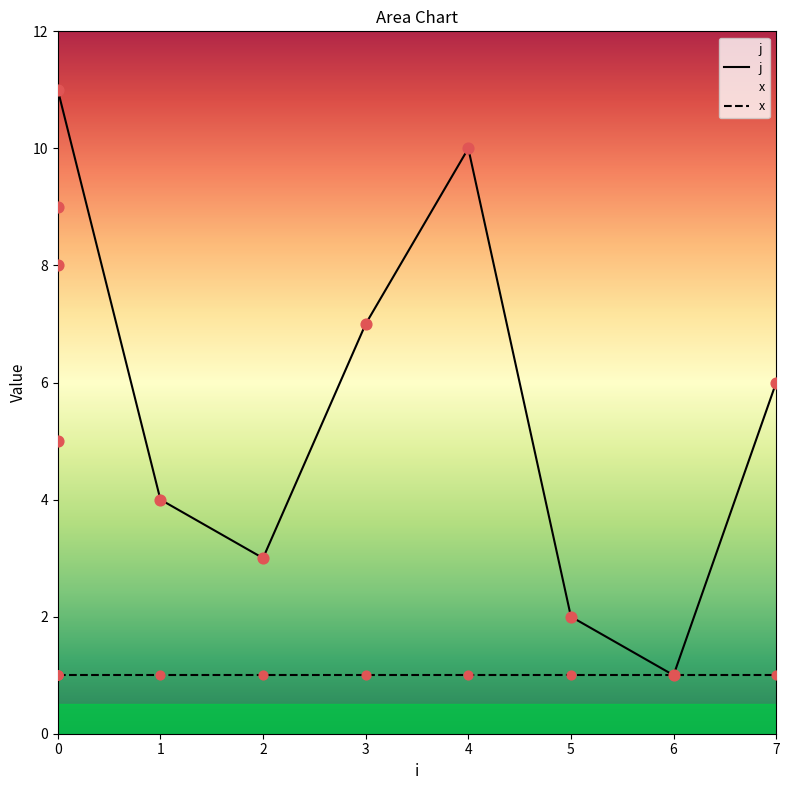

Approximately how many times larger is the value at 2 compared to 4?

0.3